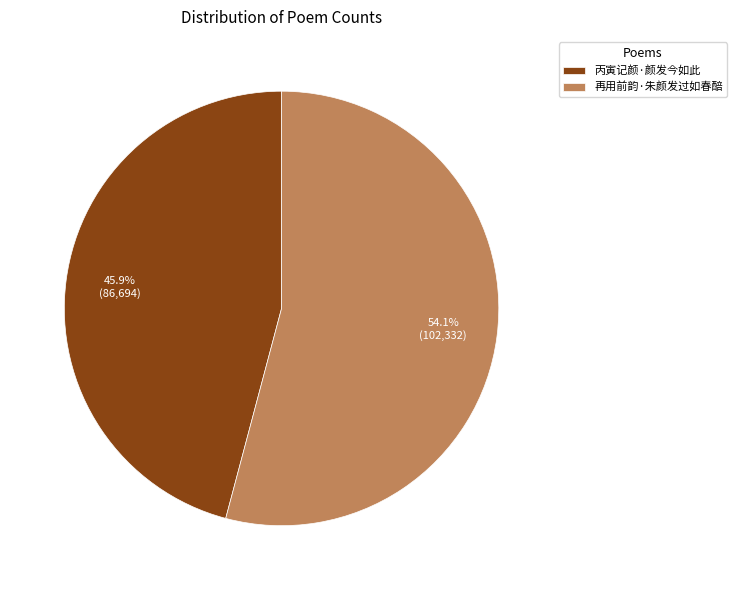

How many segments does this pie chart have?

2